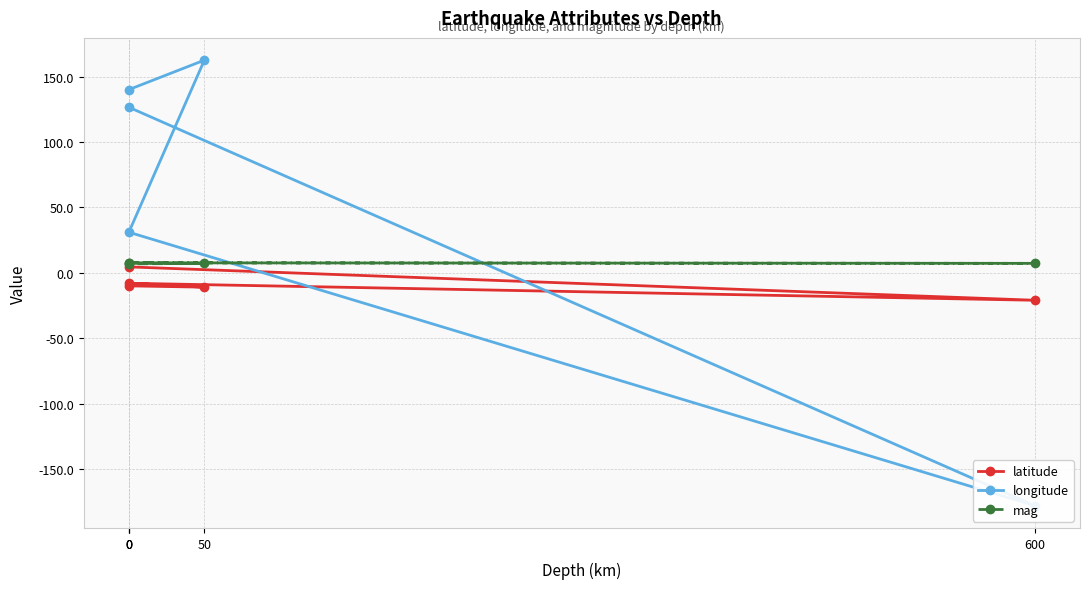

Does the chart display data point markers on the line(s)?

Yes